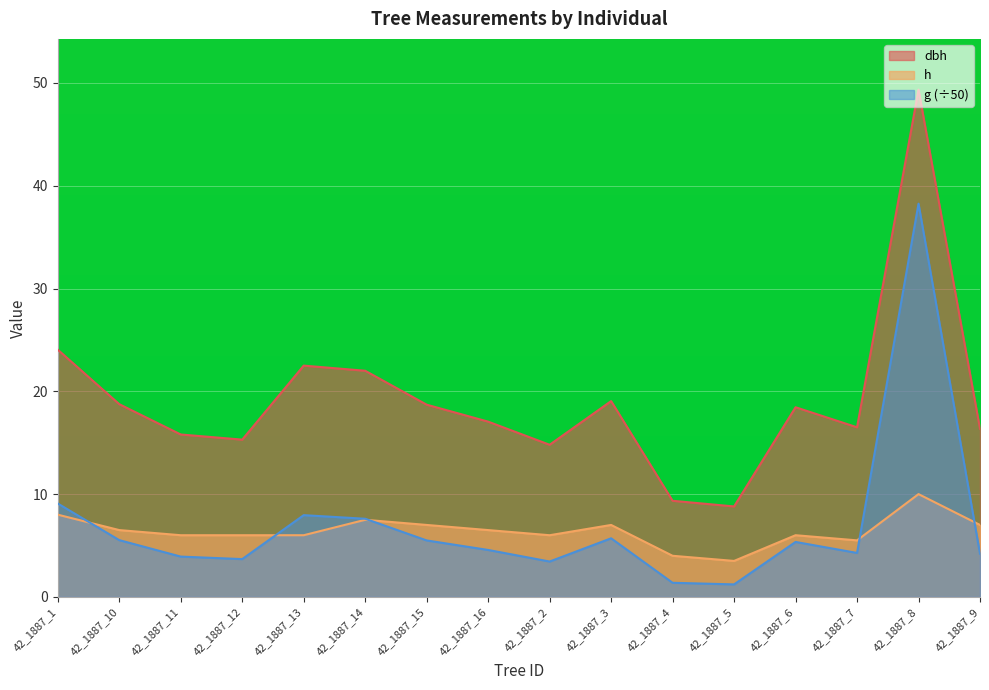

In dbh, how many points are higher than both neighbors (excluding endpoints)?

4